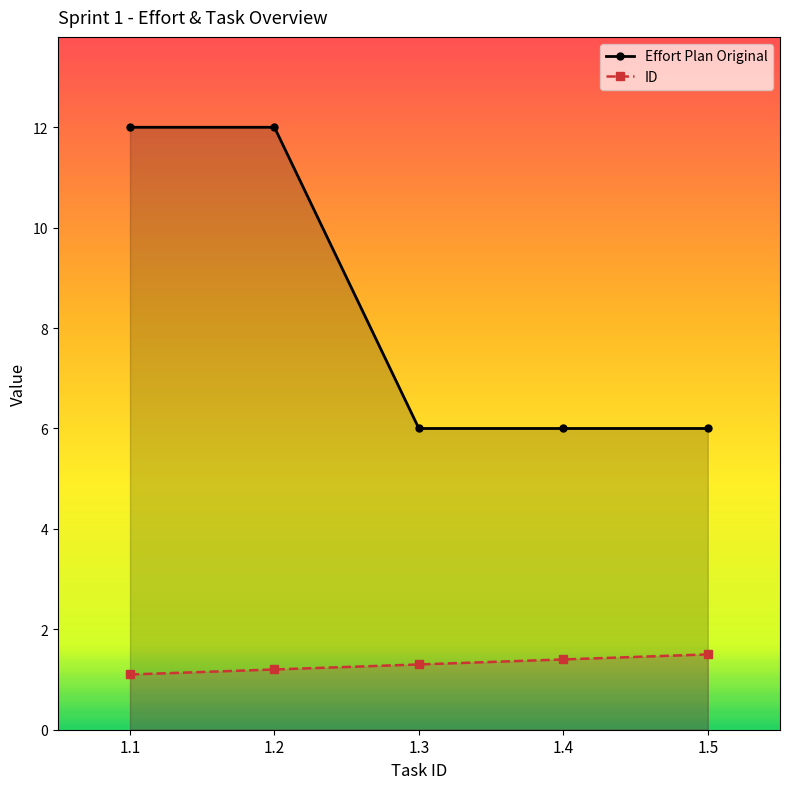

Reading left to right, what are all the values shown in this chart?

Effort Plan Original: 1.1=12.0	1.2=12.0	1.3=6.0	1.4=6.0	1.5=6.0
ID: 1.1=1.1	1.2=1.2	1.3=1.3	1.4=1.4	1.5=1.5